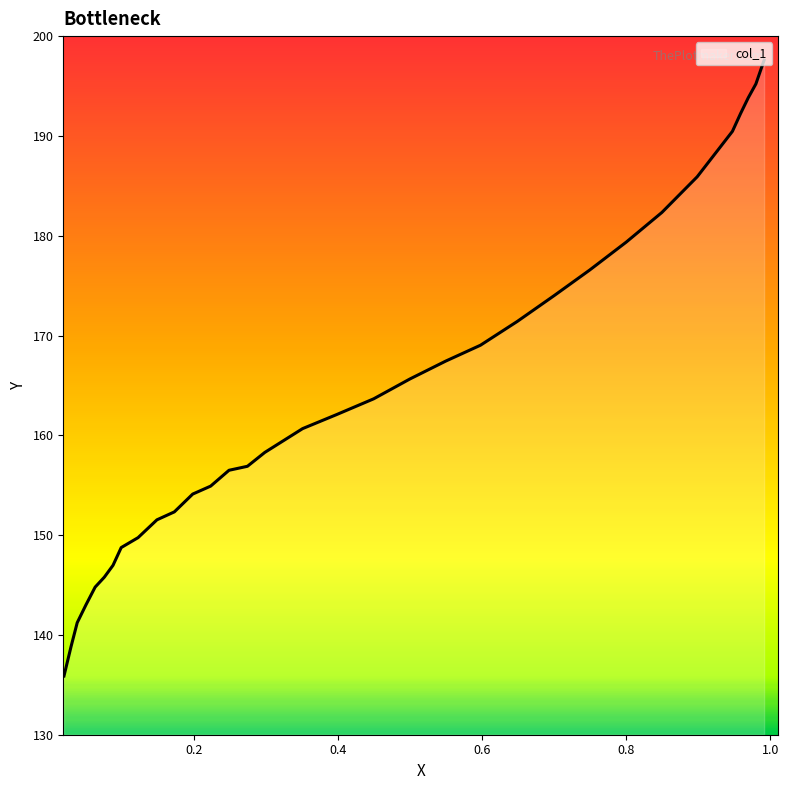

What is the minimum value shown in the chart?

135.9